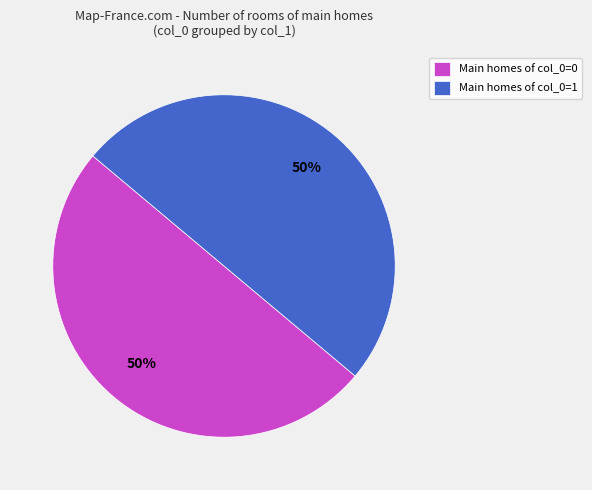

To the nearest percent, what is the average slice percentage?

50%